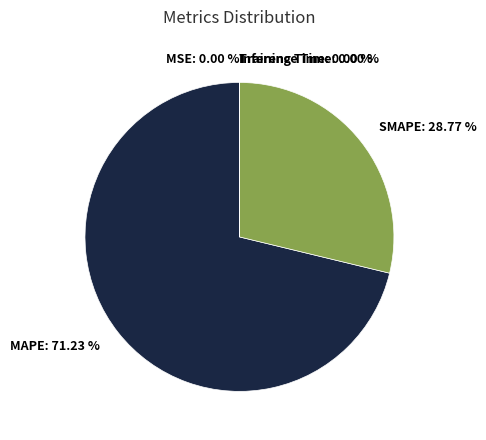

Between SMAPE: 28.77 % and MAPE: 71.23 %, which is larger?

MAPE: 71.23 %